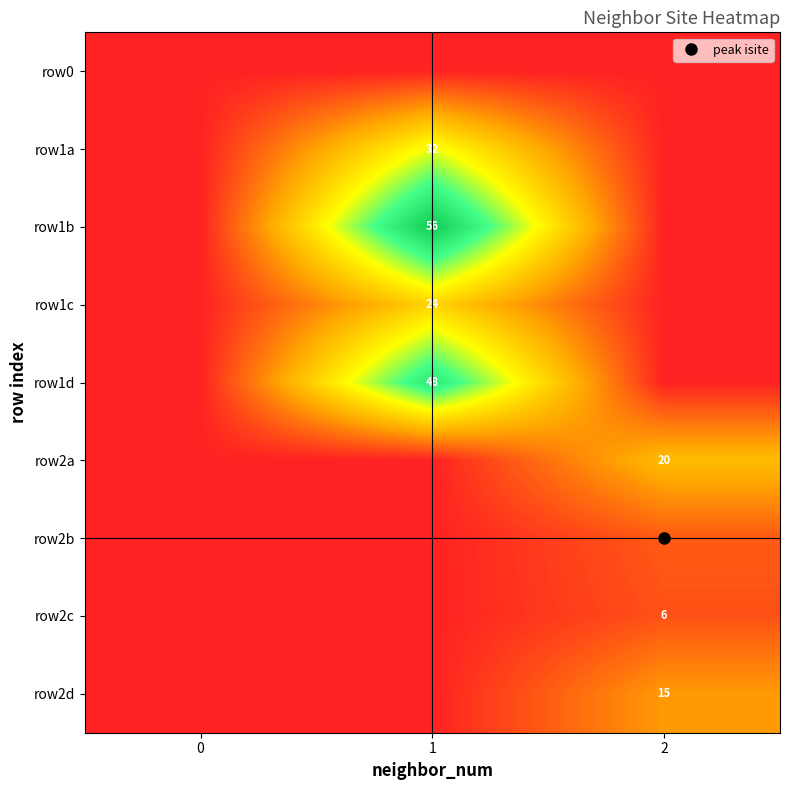

The value of row1c at 0 is 10. True or false?

False